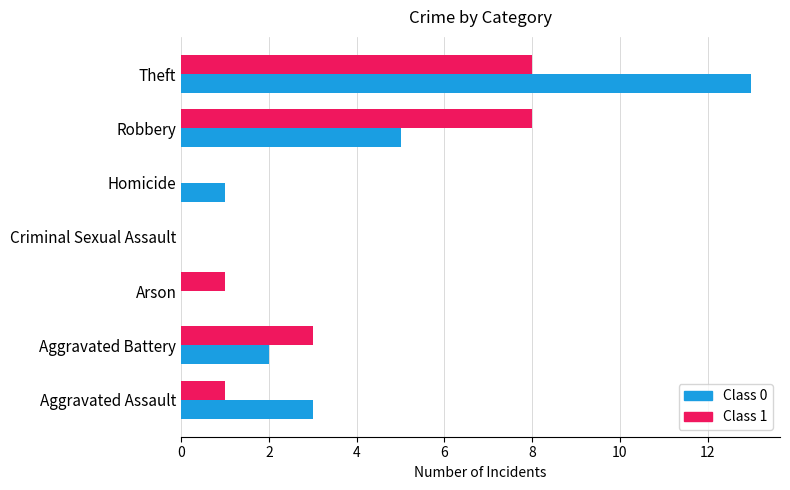

Which label corresponds to the largest value in the chart?

Theft